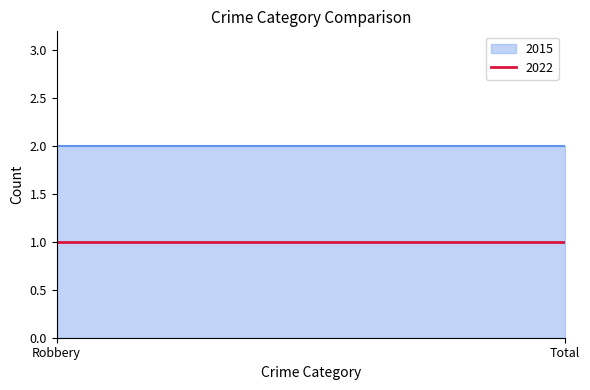

Is it true that 2022 equals 2 at Total?

False